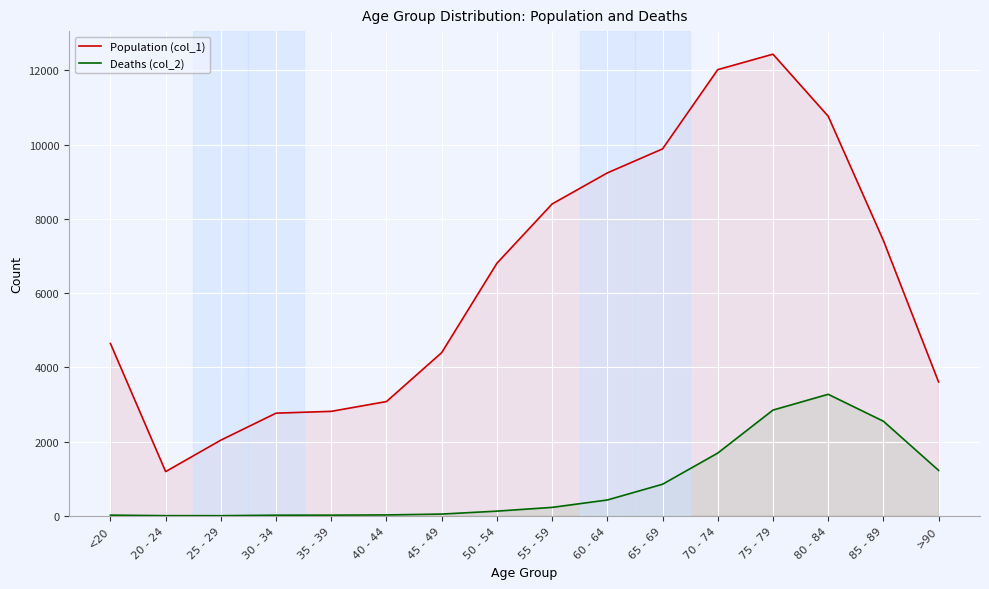

At 25 - 29, list the series in order from smallest to largest.

Deaths (col_2), Population (col_1)